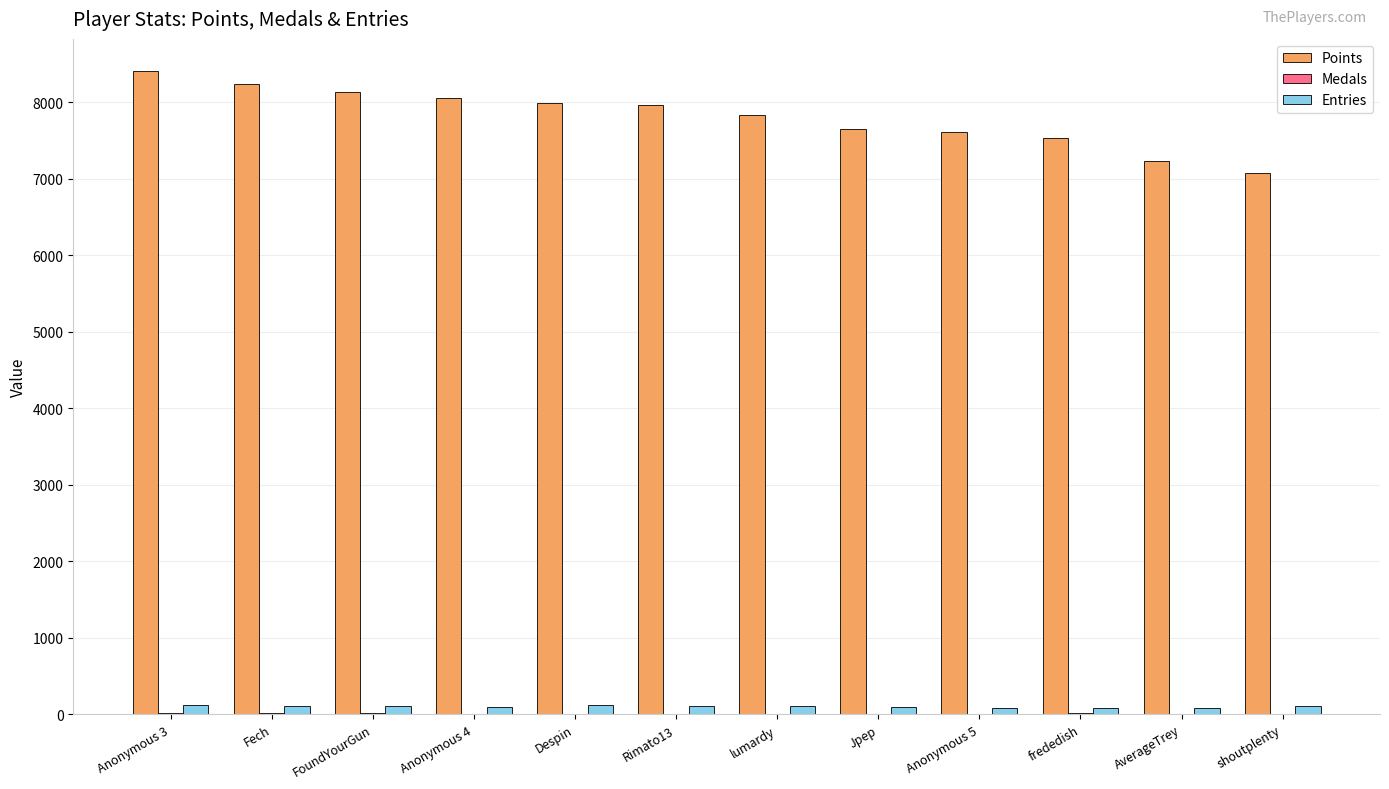

The value of Points at Anonymous 4 is 12327. True or false?

False